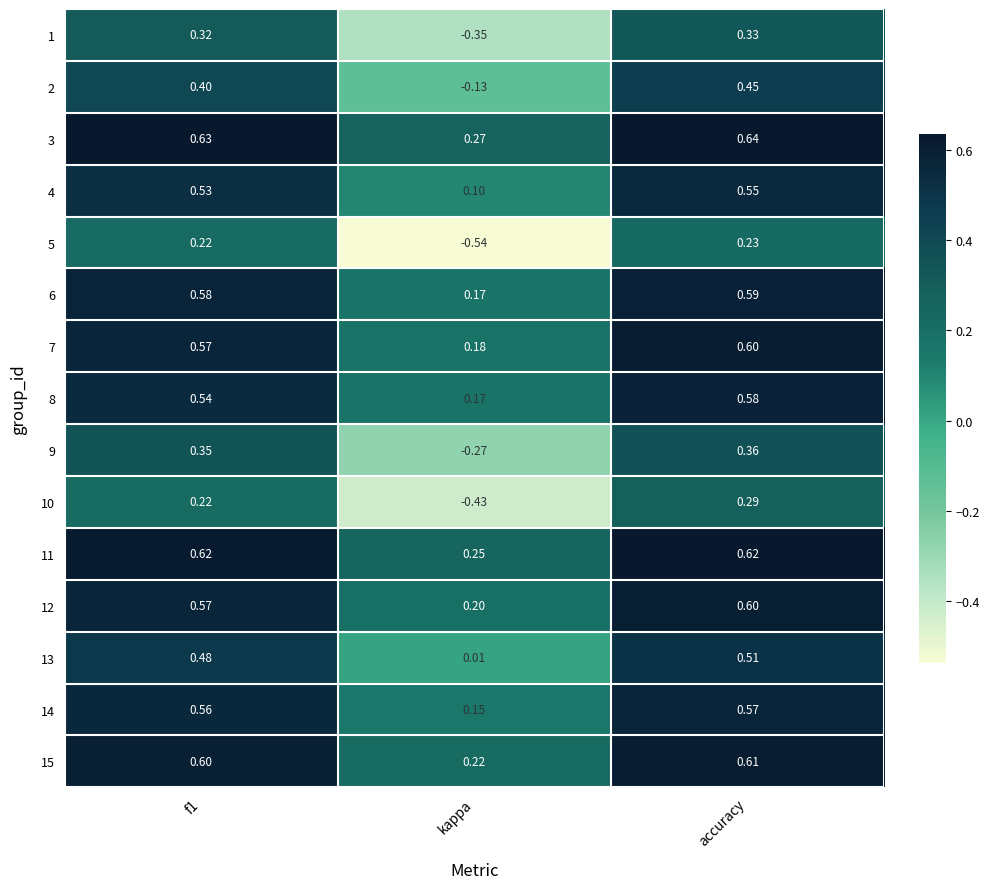

Is the value of 10 at kappa greater than the value of 7 at accuracy?

No